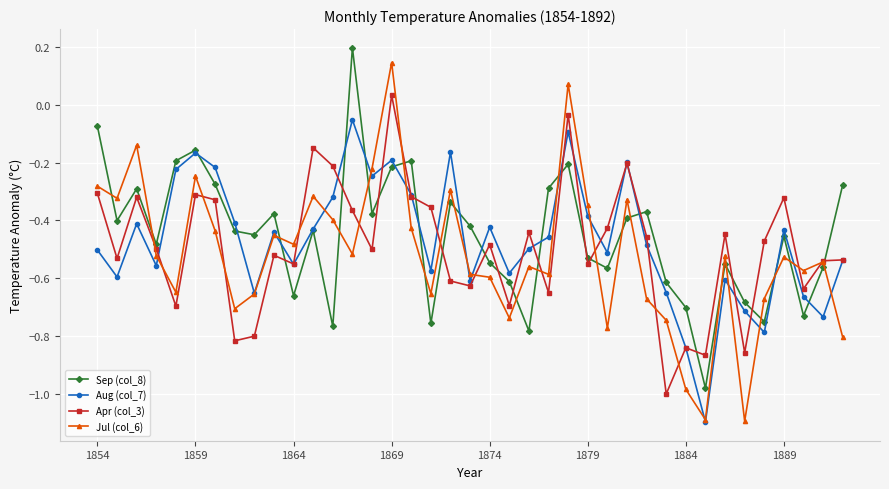

Which series has the largest range (max minus min)?

Jul (col_6)